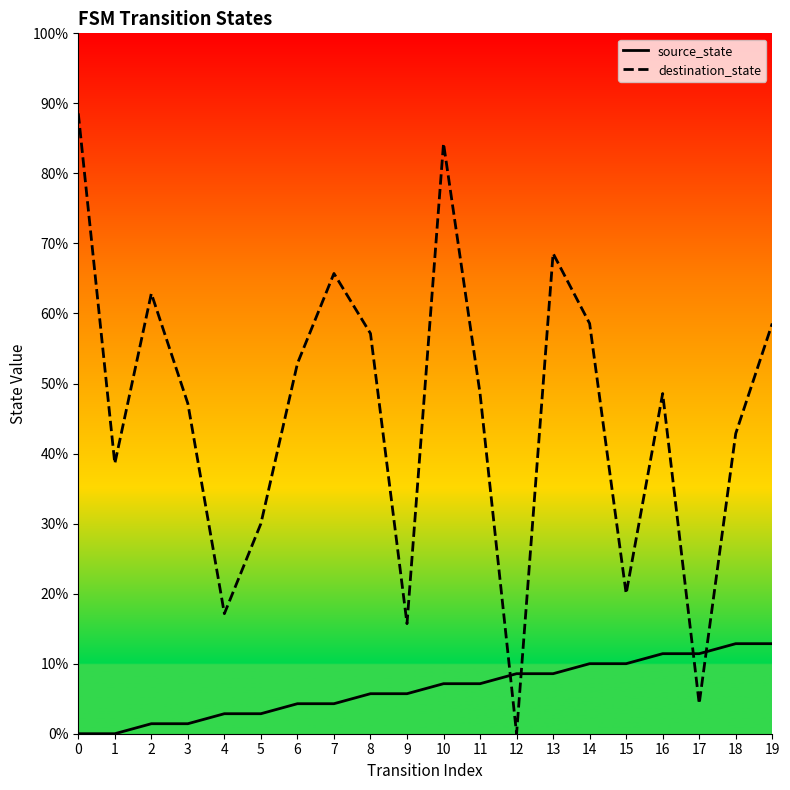

True or false: source_state and destination_state intersect in this chart.

True